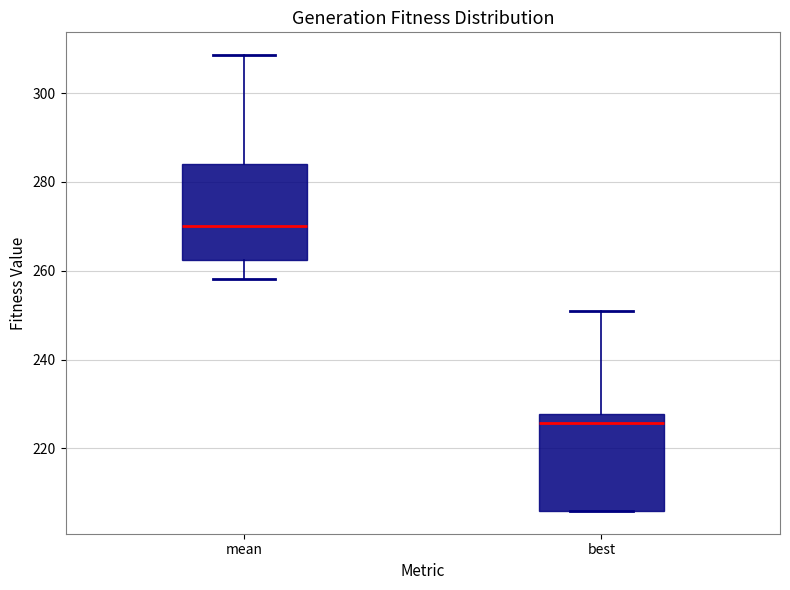

Reading left to right, read every box against the y-axis: the position of its median line, the range the box covers, and the ends of its whiskers. The values are not printed on the chart, so give them approximately, as read against the axis.

mean: median 270, box 262 to 284, whiskers 258 to 308
best: median 226, box 206 to 228, whiskers 206 to 252